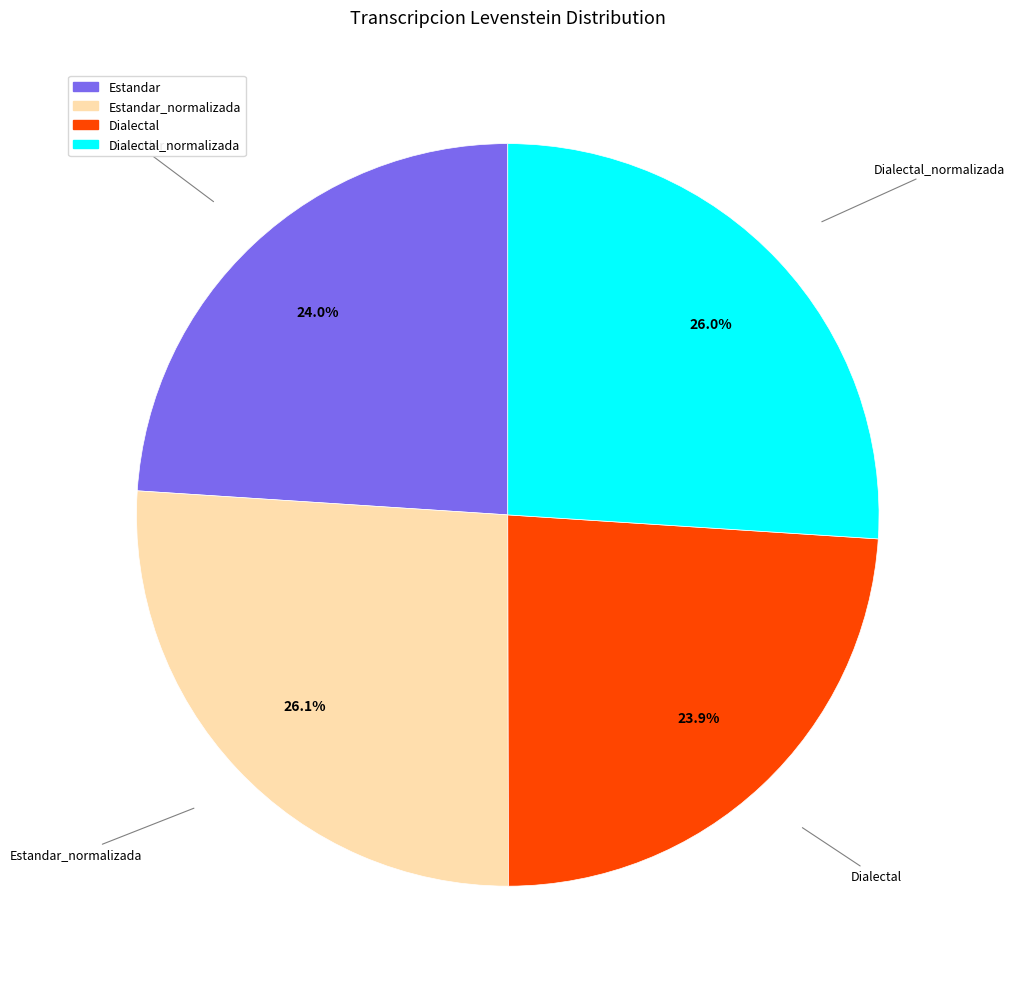

Approximately how many times larger is the value at Estandar_normalizada compared to Dialectal?

1.1